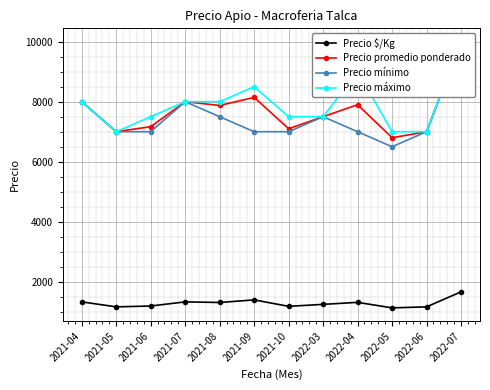

In Precio $/Kg, how many points are higher than both neighbors (excluding endpoints)?

3